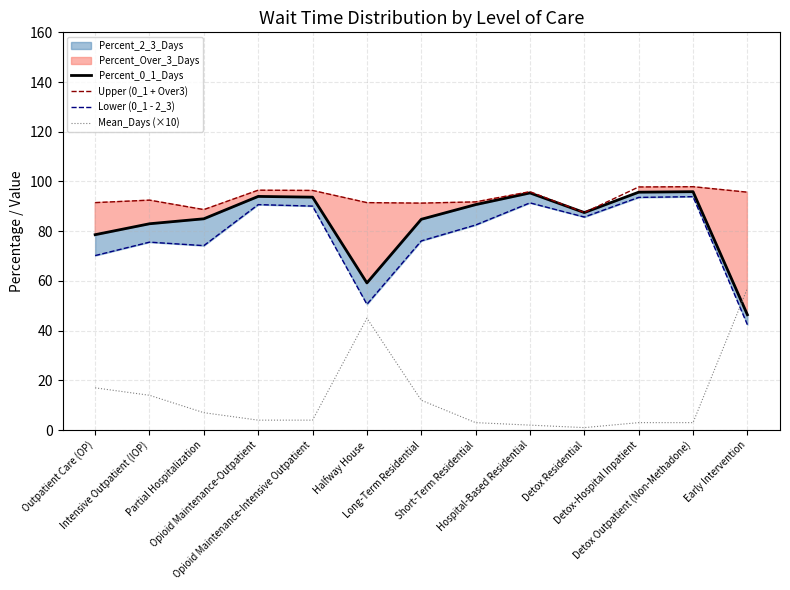

List the labels in order of Upper (0_1 + Over3) value, smallest first.

Detox Residential, Partial Hospitalization, Long-Term Residential, Outpatient Care (OP), Halfway House, Short-Term Residential, Intensive Outpatient (IOP), Early Intervention, Hospital-Based Residential, Opioid Maintenance-Intensive Outpatient, Opioid Maintenance-Outpatient, Detox-Hospital Inpatient, Detox Outpatient (Non-Methadone)